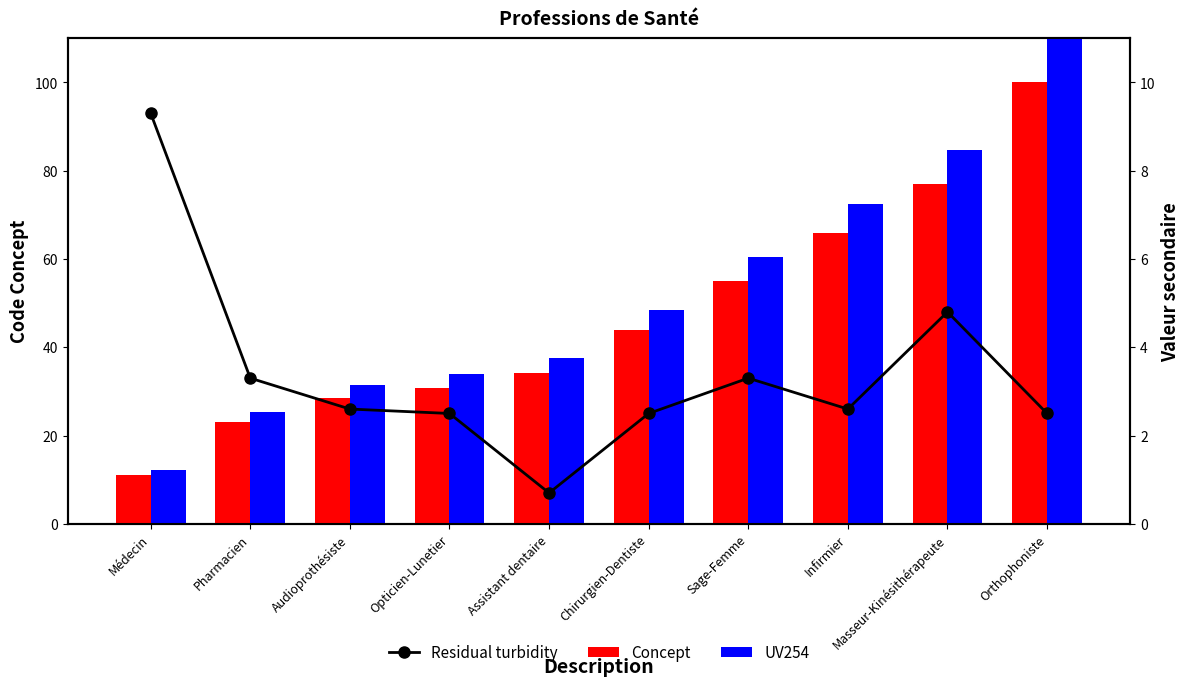

What is the sum of all Concept (scaled) values?

469.2